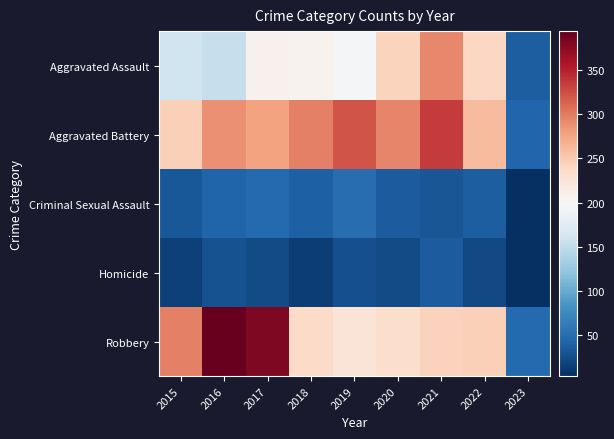

Between 2020 and 2022, which is larger?

2020